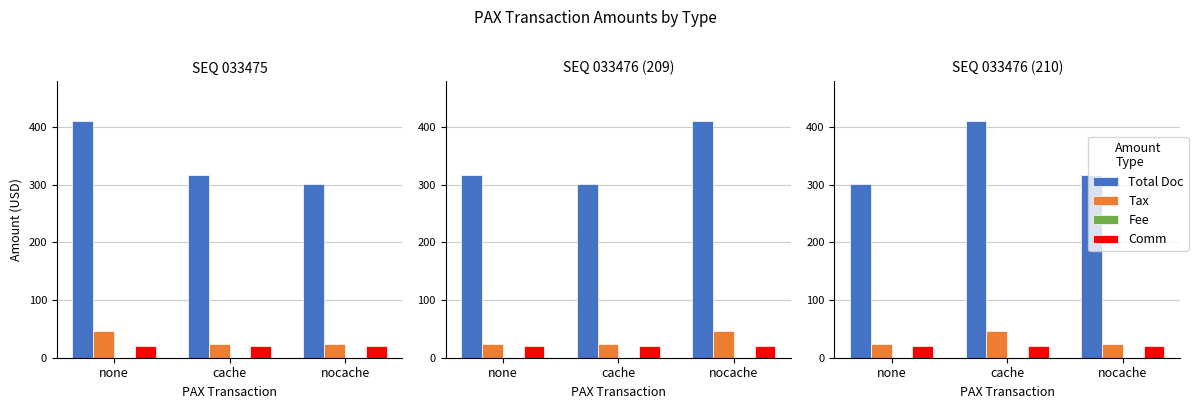

At how many categories does at least one series exceed 381?

1